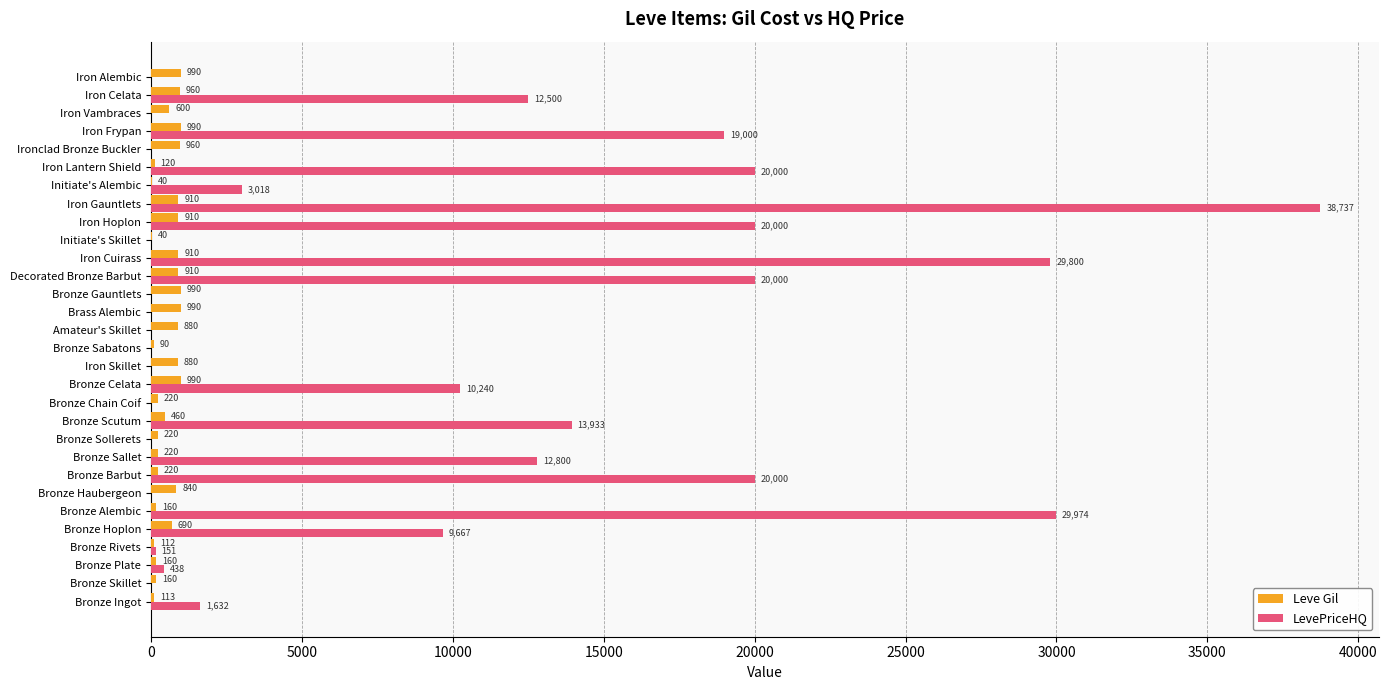

At which category is the sum across all series the highest?

Iron Gauntlets